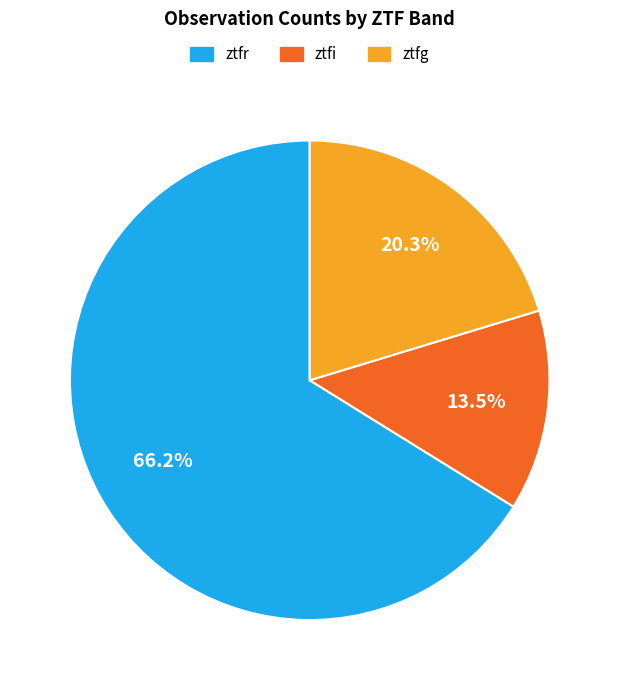

Rank the categories by value from lowest to highest.

ztfi, ztfg, ztfr